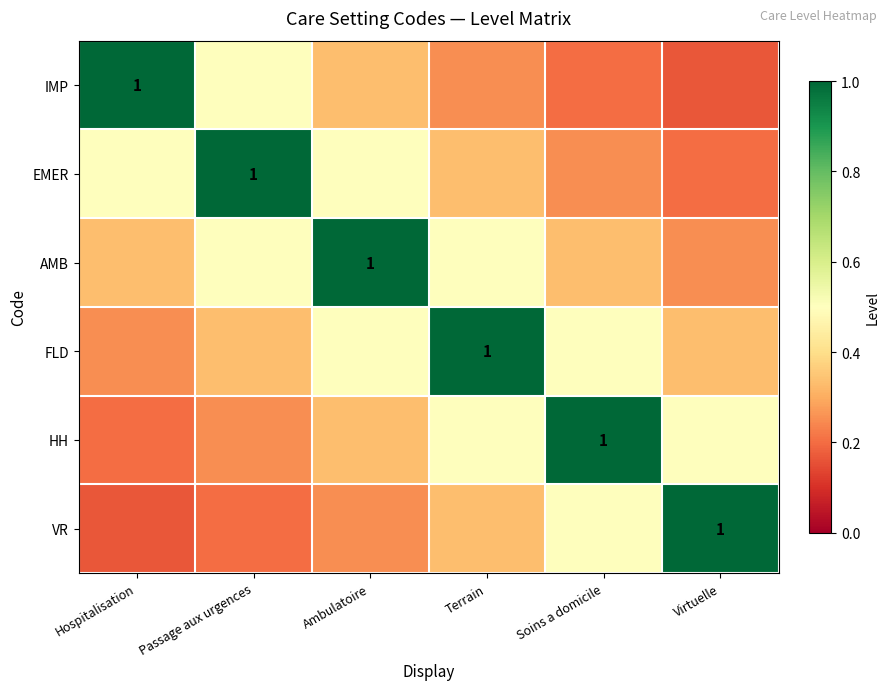

Which category has the lowest value across all series?

Virtuelle